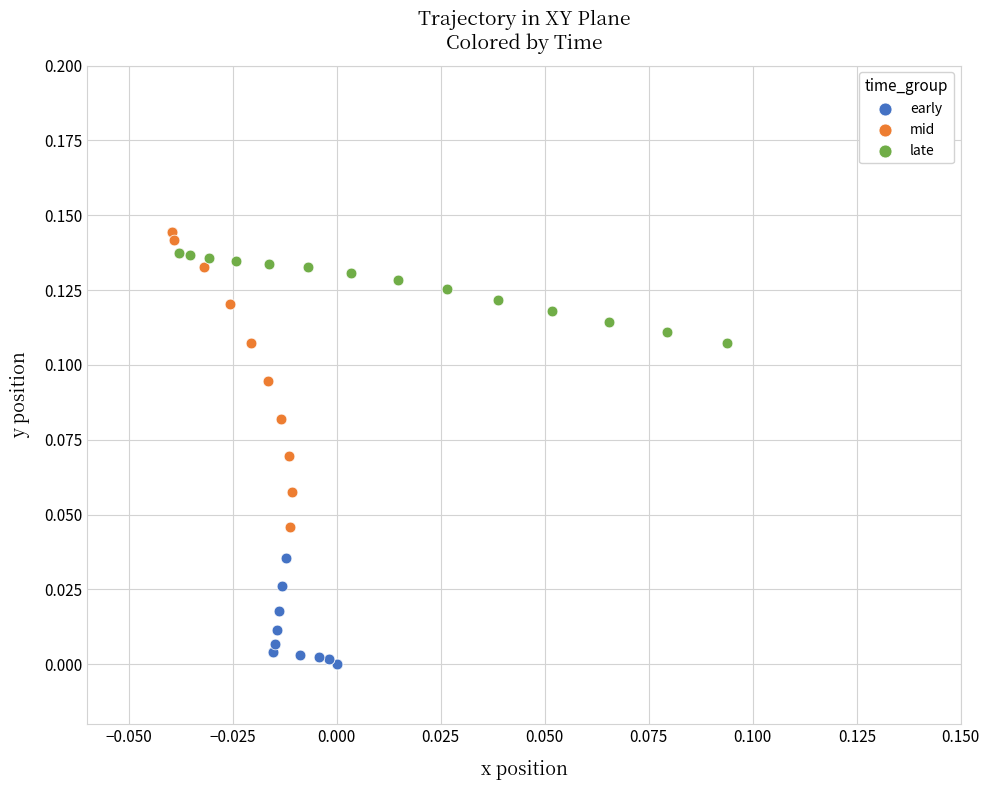

Which series contains the highest Y value?

mid